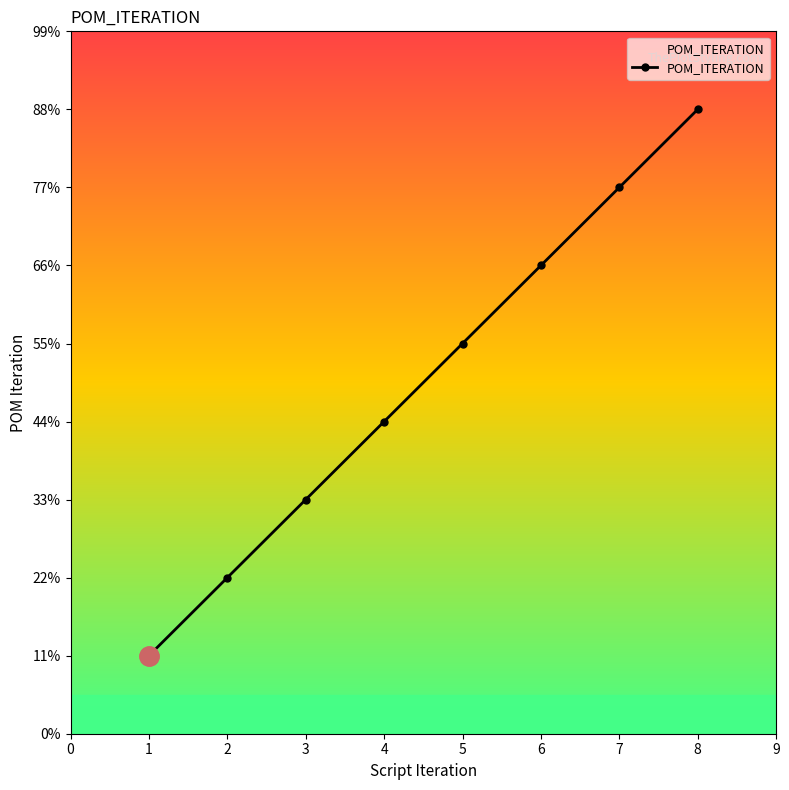

Is this an area chart (filled region under the line)?

No